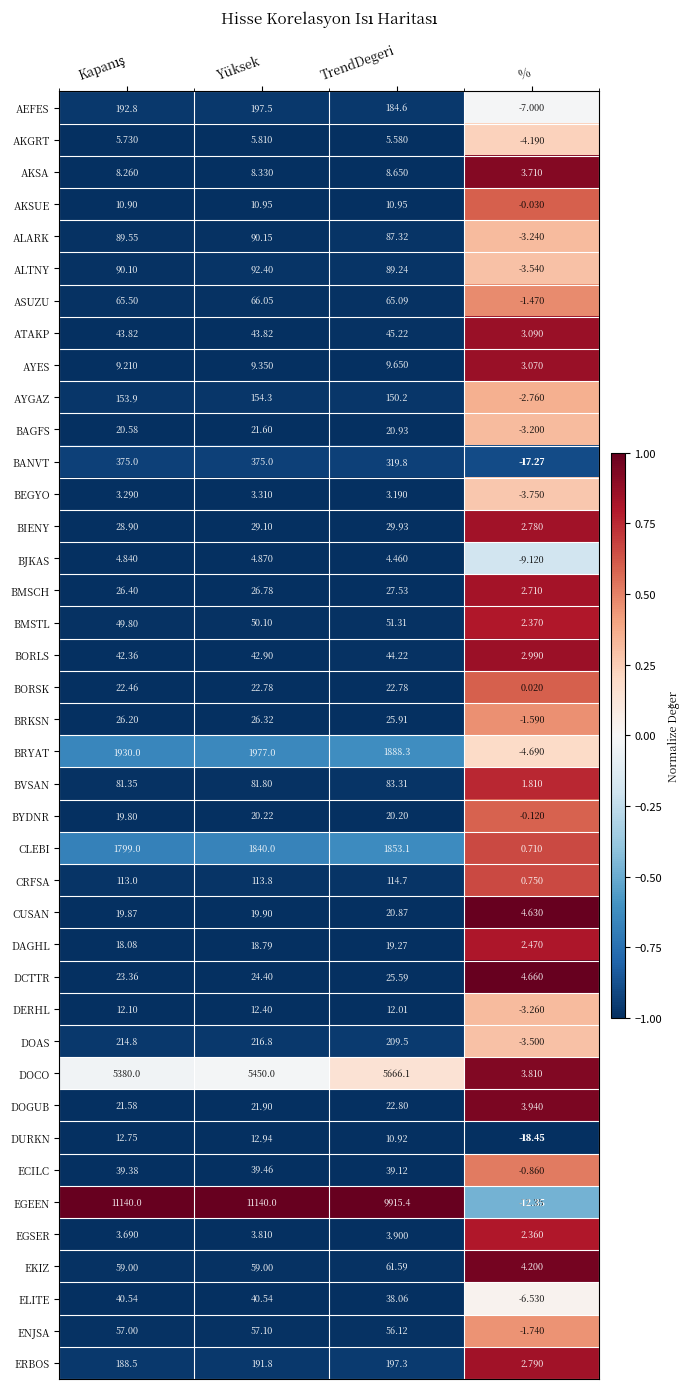

Rank the series by their maximum value, from lowest to highest.

BEGYO, EGSER, BJKAS, AKGRT, AKSA, AYES, AKSUE, DERHL, DURKN, DAGHL, BYDNR, CUSAN, BAGFS, BORSK, DOGUB, DCTTR, BRKSN, BMSCH, BIENY, ECILC, ELITE, BORLS, ATAKP, BMSTL, ENJSA, EKIZ, ASUZU, BVSAN, ALARK, ALTNY, CRFSA, AYGAZ, ERBOS, AEFES, DOAS, BANVT, CLEBI, BRYAT, DOCO, EGEEN